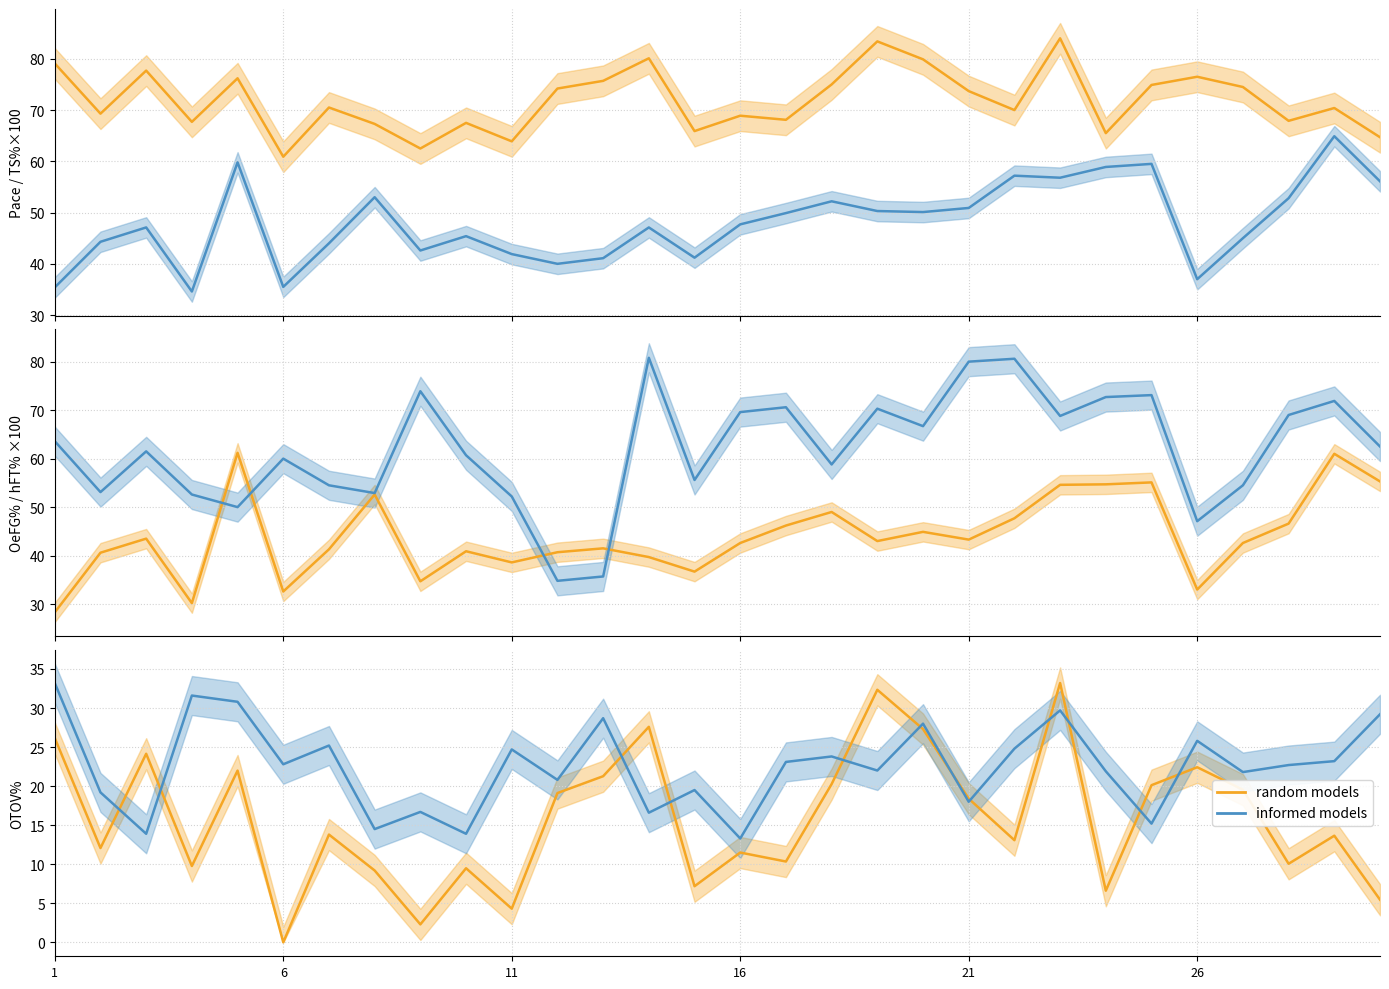

What is the value of the OeFG% ×100 point at the 21st from the left?

43.3